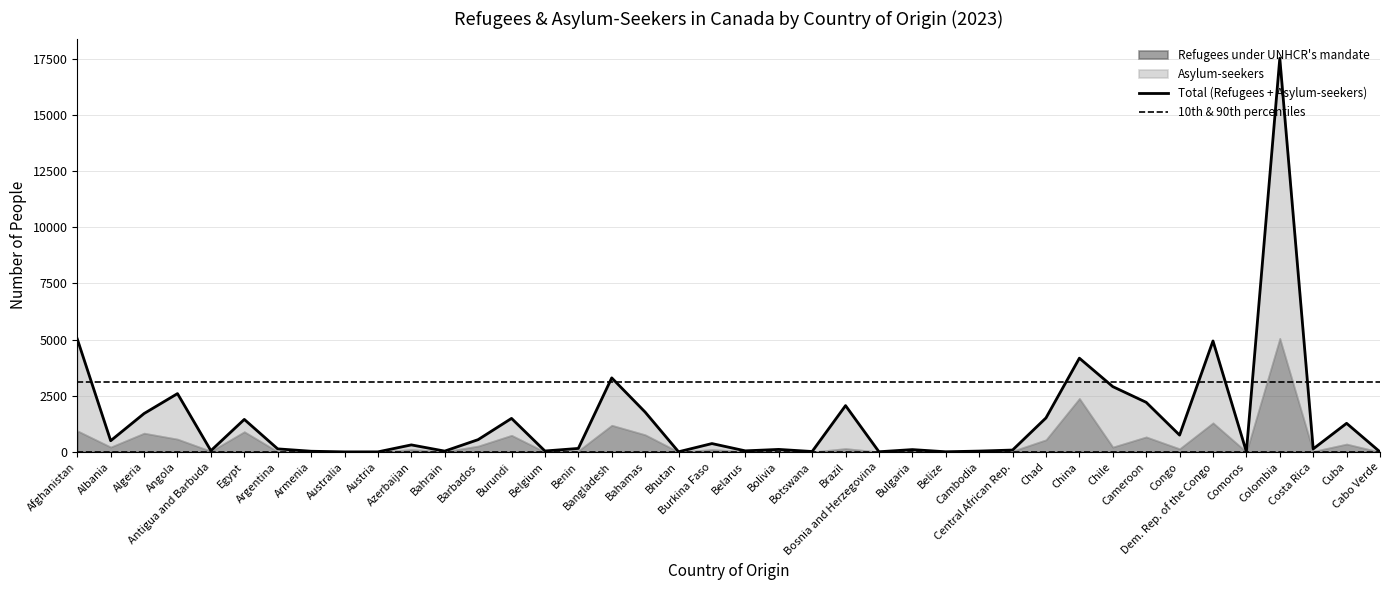

What is the value of the 15th point from the left?

45